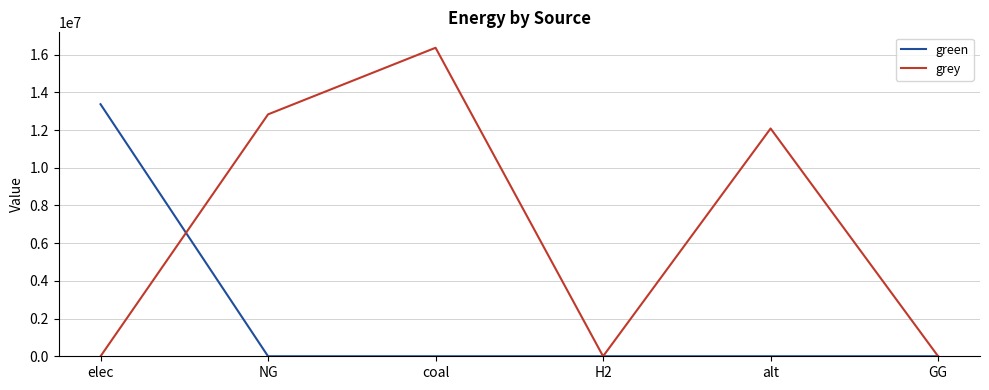

In grey, how many points are higher than both neighbors (excluding endpoints)?

2